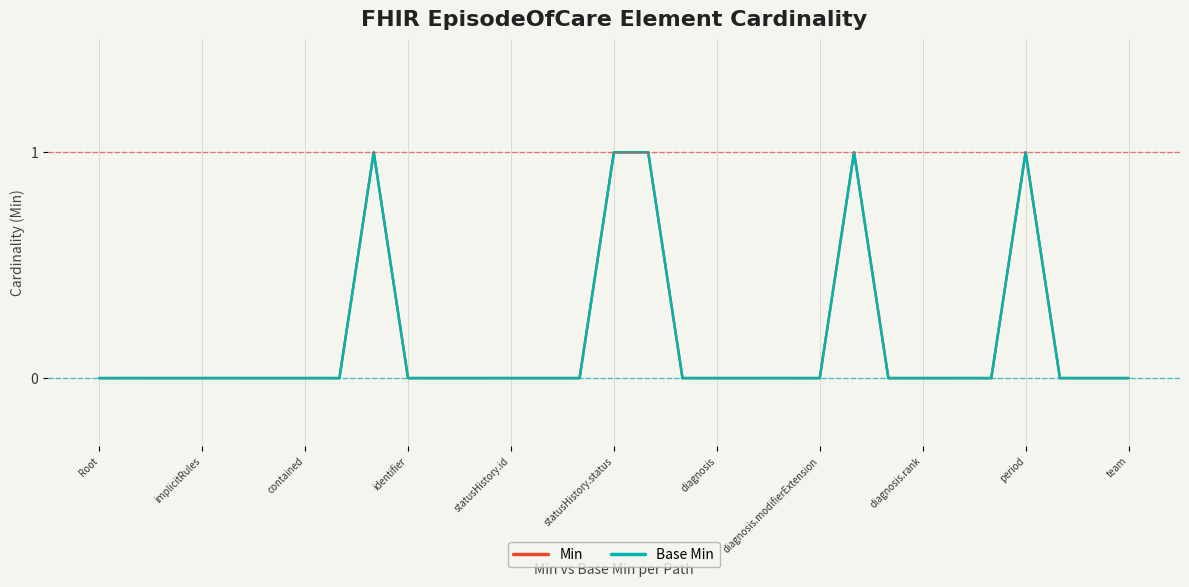

Does the chart display data point markers on the line(s)?

No